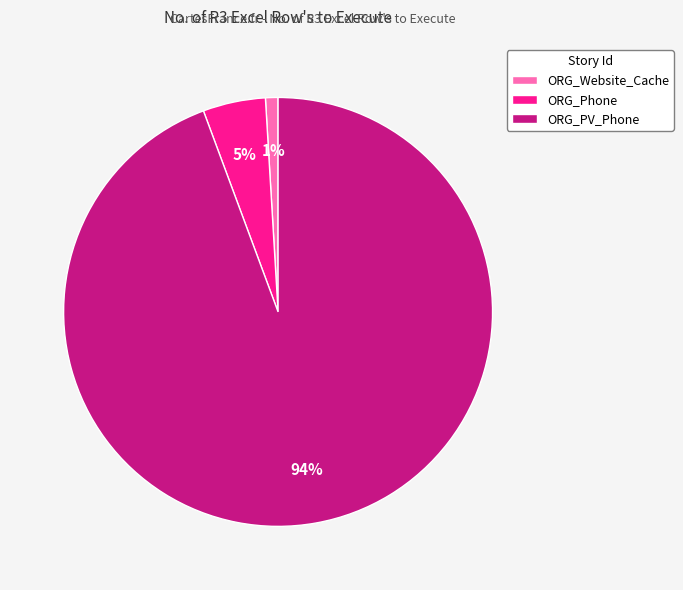

To the nearest percent, what is the average slice percentage?

33%